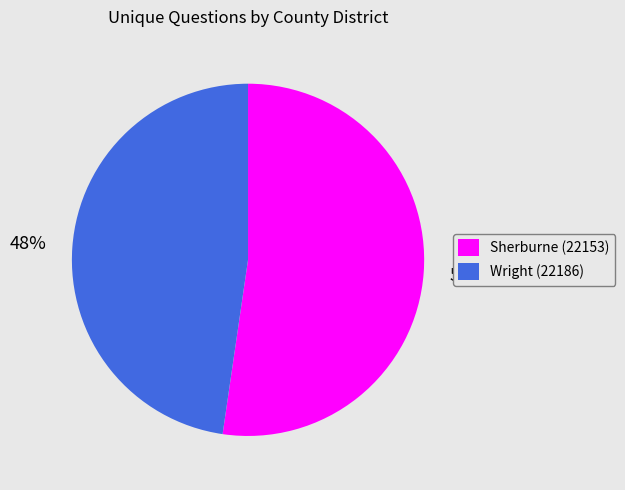

Between Sherburne (22153) and Wright (22186), which is larger?

Sherburne (22153)